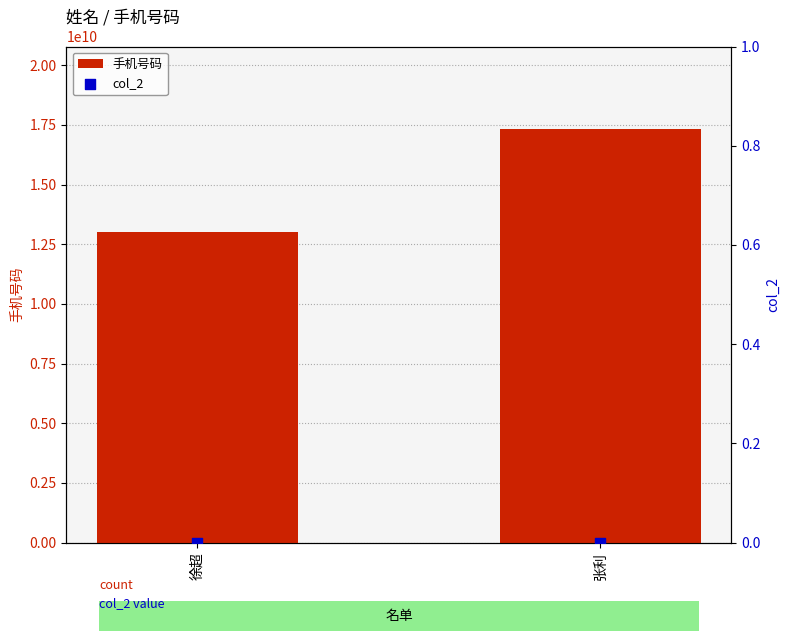

Which series reaches the minimum Y coordinate?

col_2